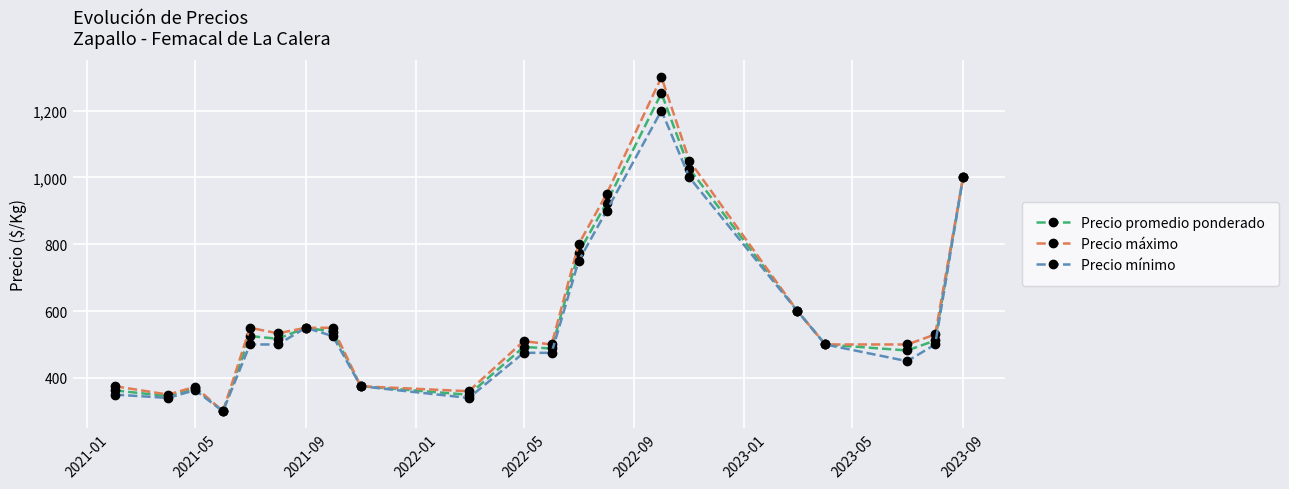

True or false: Precio máximo has more than 2 interior local peaks.

True